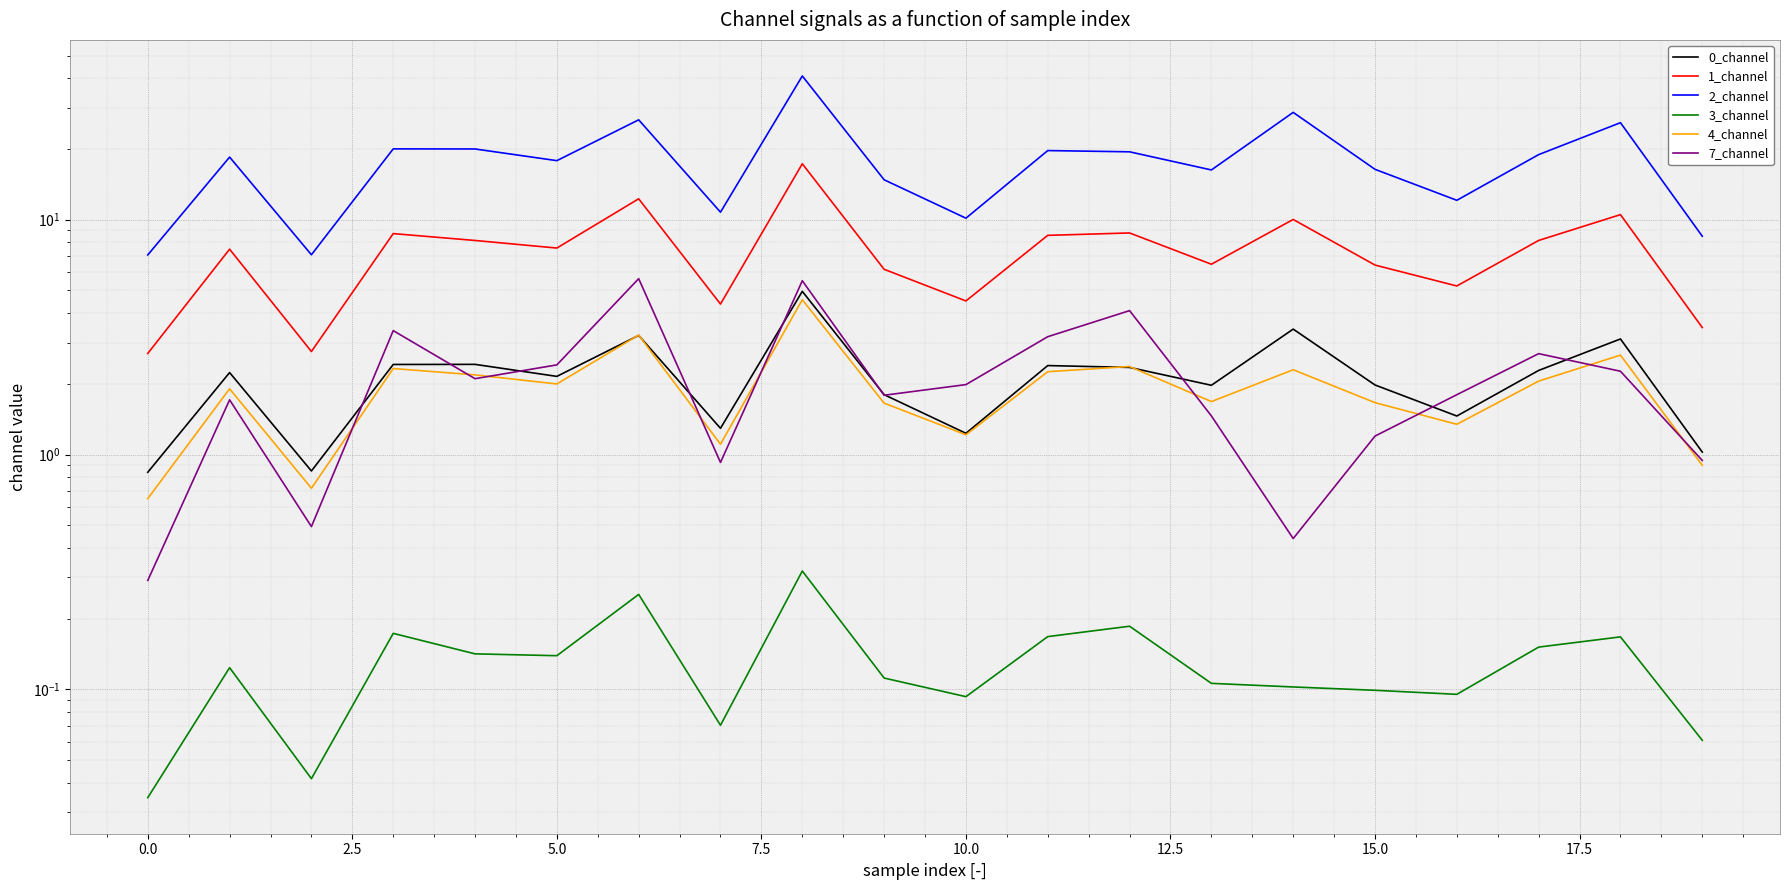

What is the label of the 12th point from the left?

11